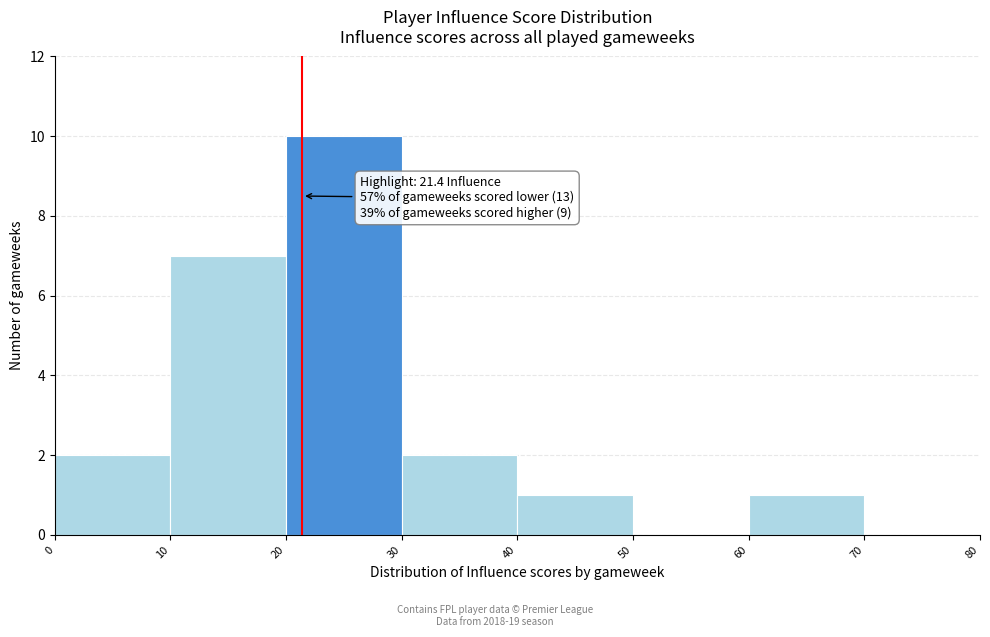

Over which range of the x-axis is the bar tallest?

20 to 30